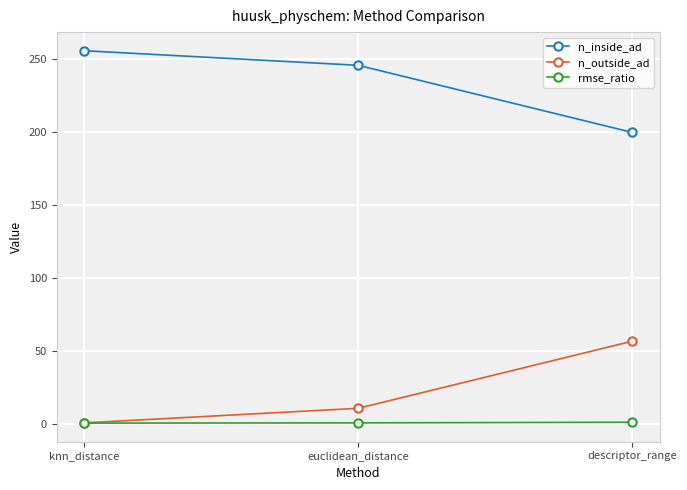

What is the approximate value of n_outside_ad at euclidean_distance?

11.0